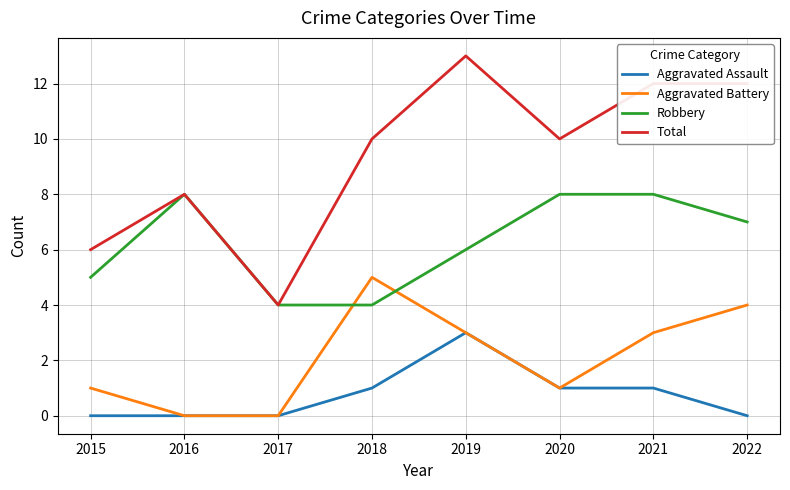

Rank the series by their maximum value, from highest to lowest.

Total, Robbery, Aggravated Battery, Aggravated Assault